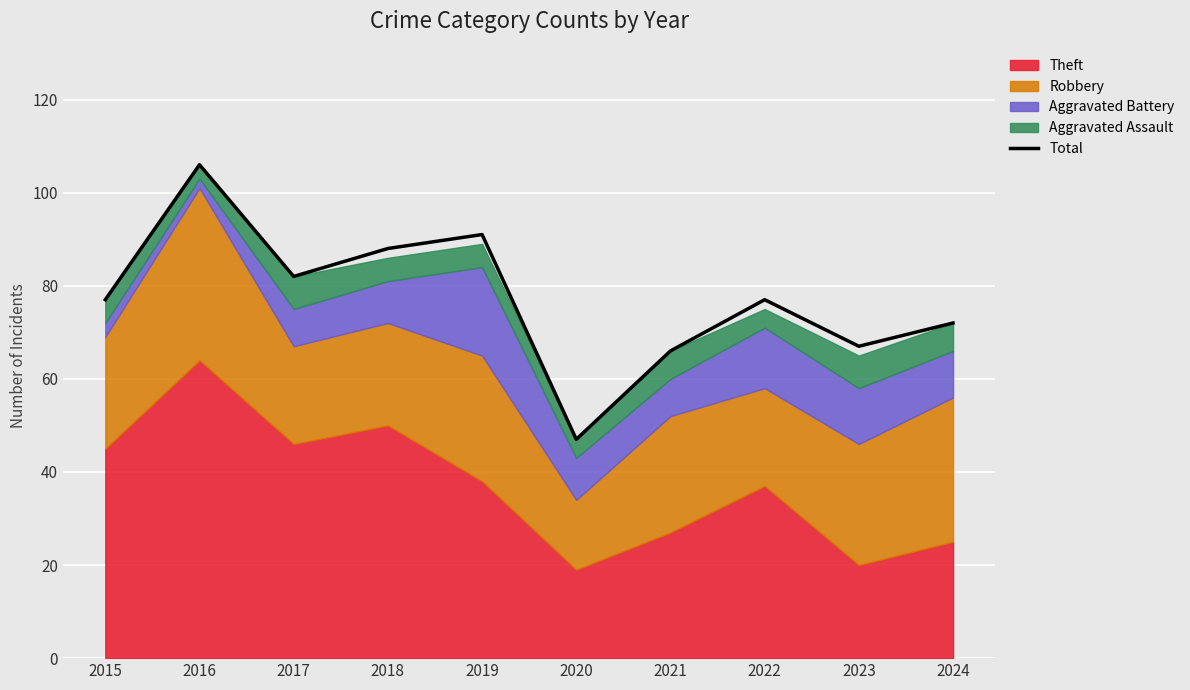

Where is the first local minimum?

2017